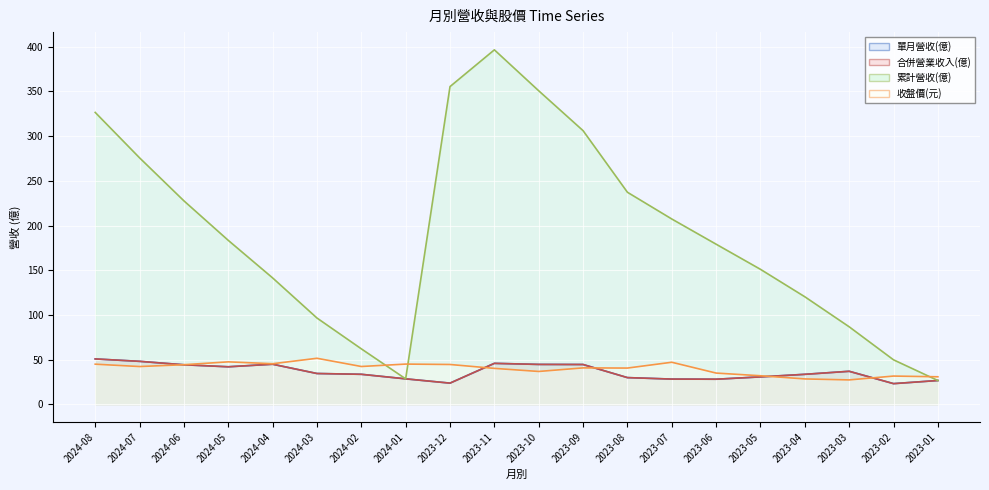

How many lines are shown in the chart?

4